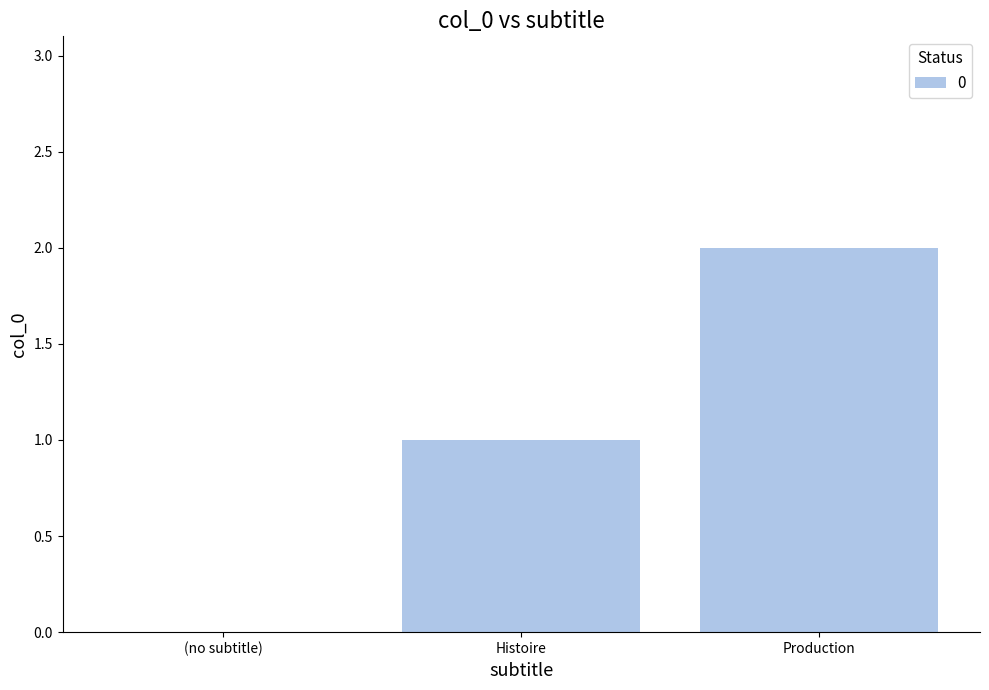

Which category has the highest value across all series?

Production